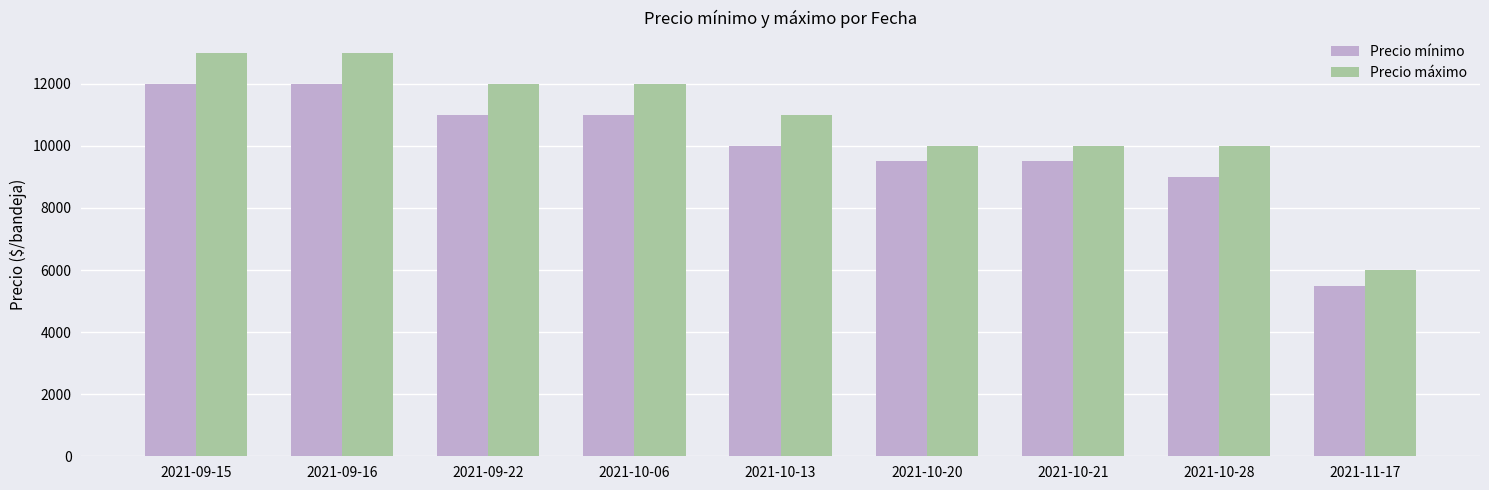

The Precio mínimo series shows 9500 at 2021-10-21. True or false?

True